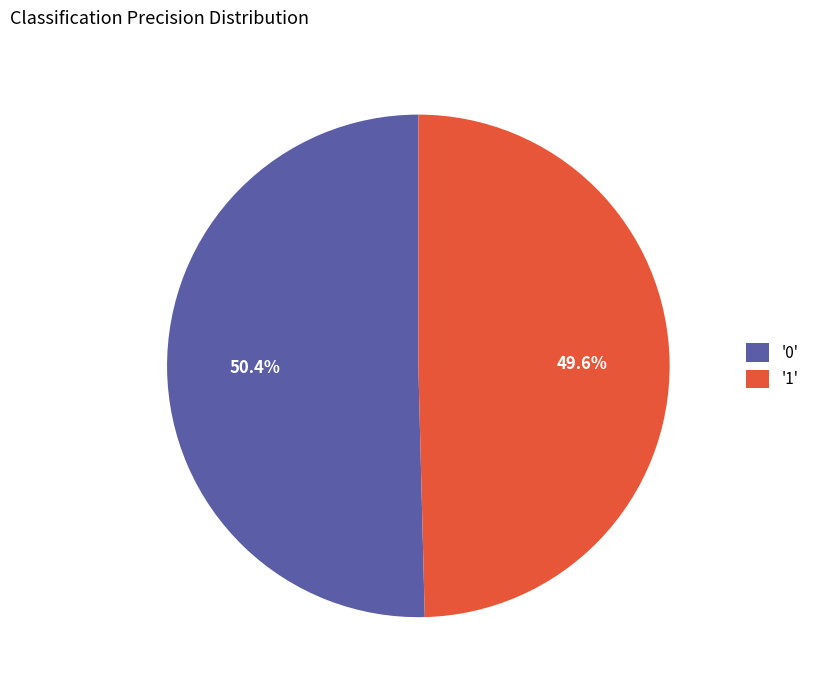

Rank the categories by value from highest to lowest.

'0', '1'